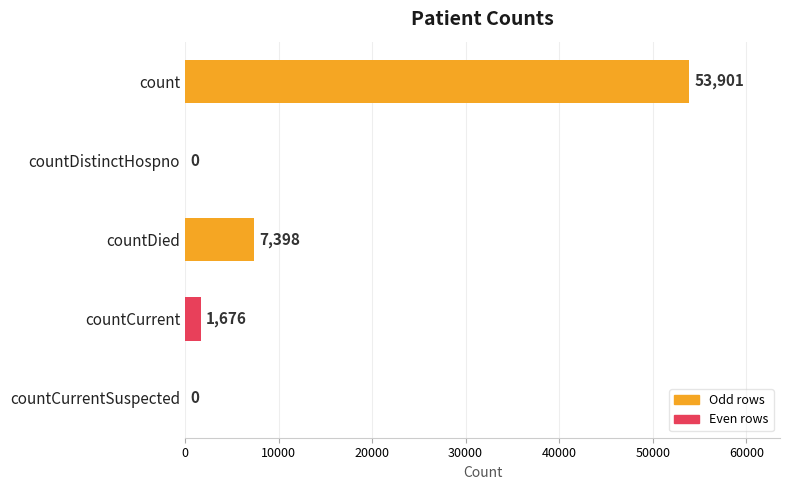

The chart shows a value of 0 at countDistinctHospno. True or false?

True